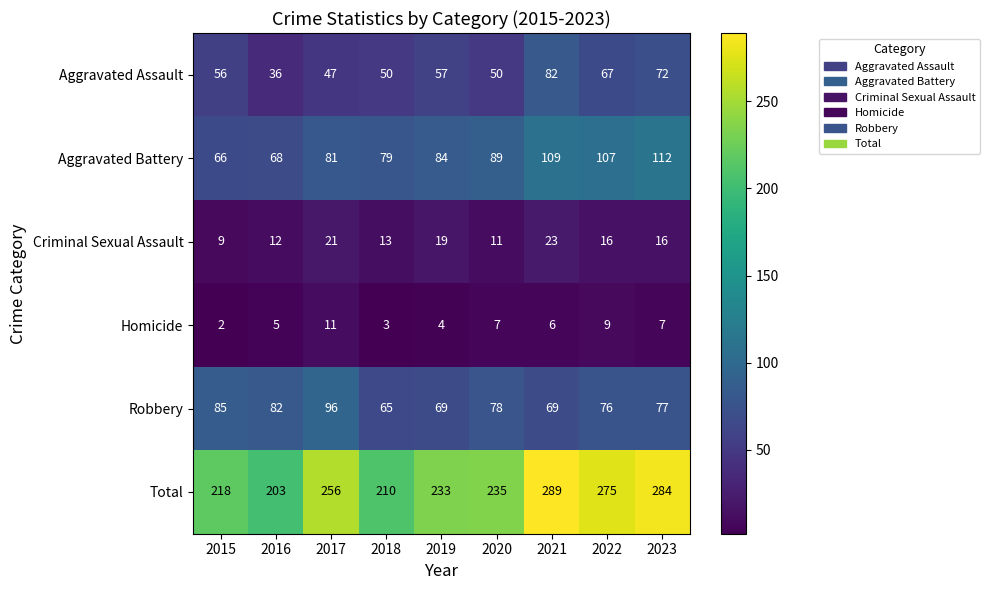

The value of Robbery at 2018 is 65. True or false?

True